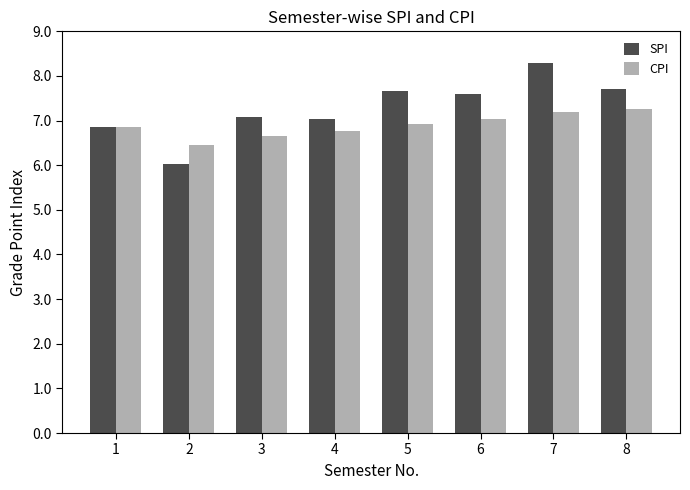

Which series has the widest spread of values?

SPI